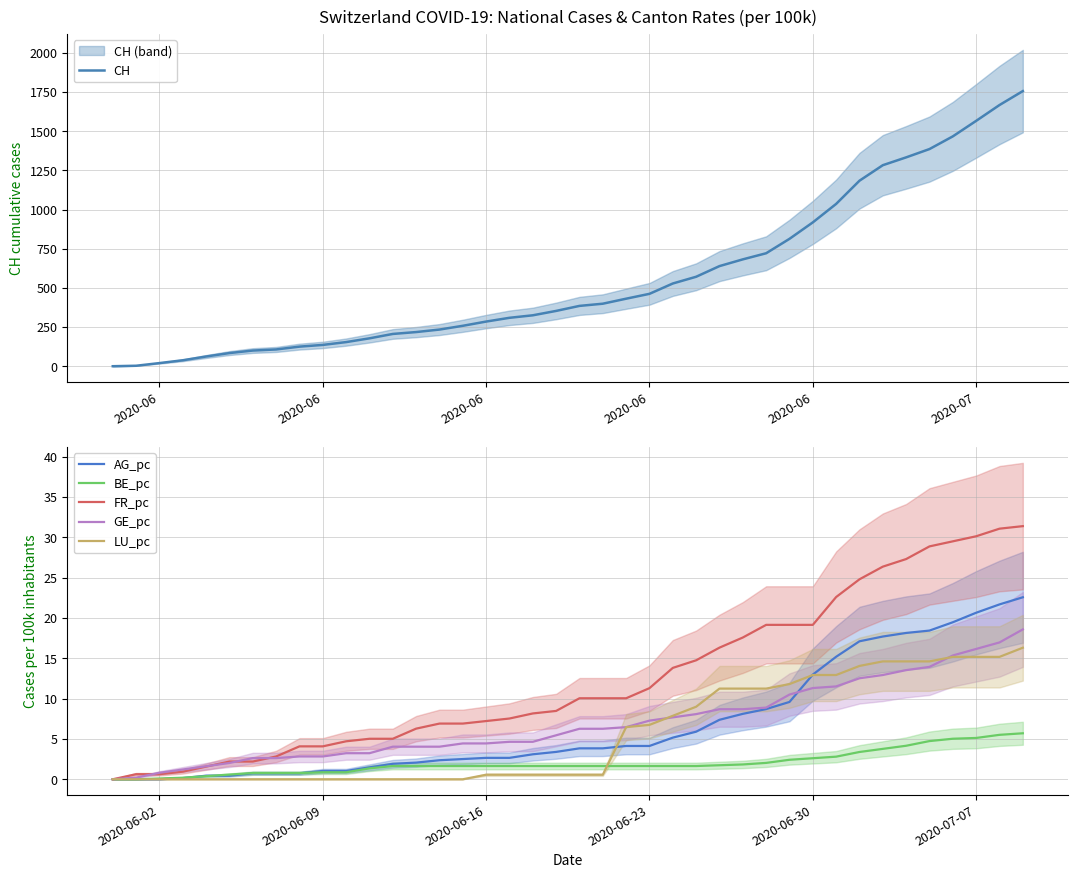

The FR_pc series shows 6.3 at 2020-06-09. True or false?

False